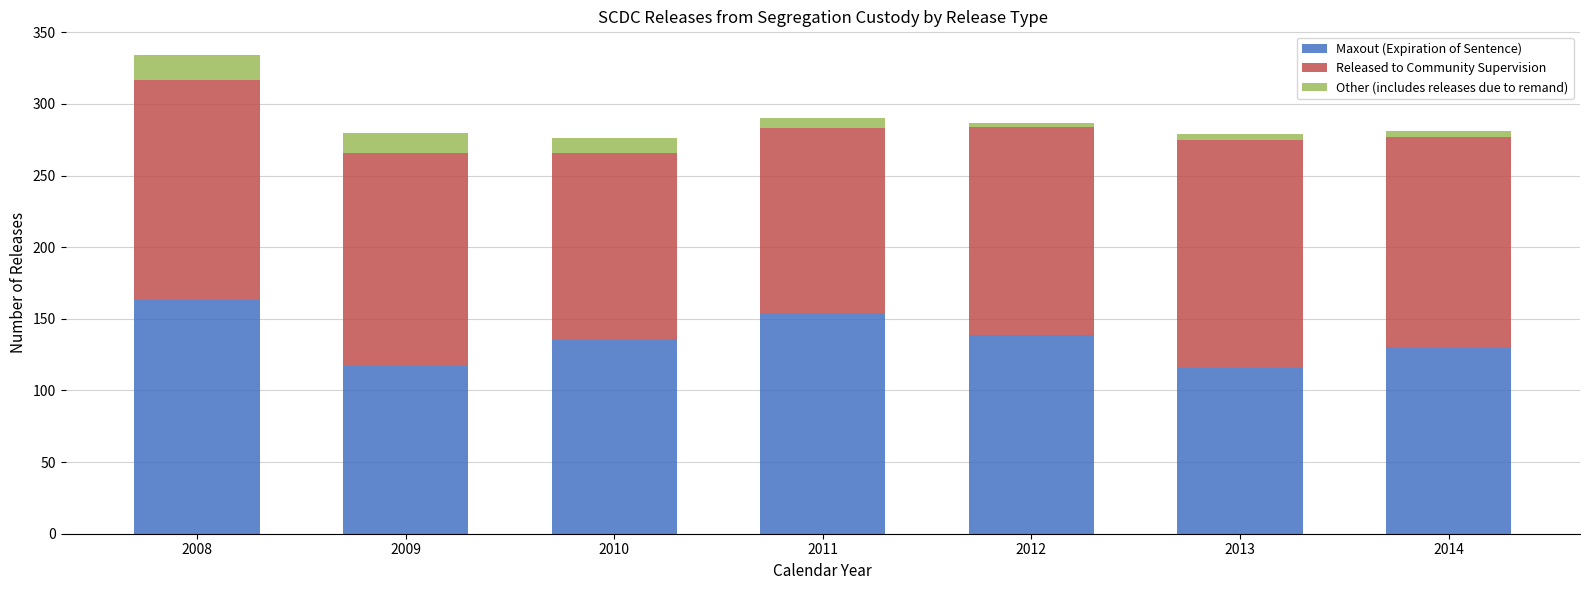

What is the maximum value for Maxout (Expiration of Sentence)?

163